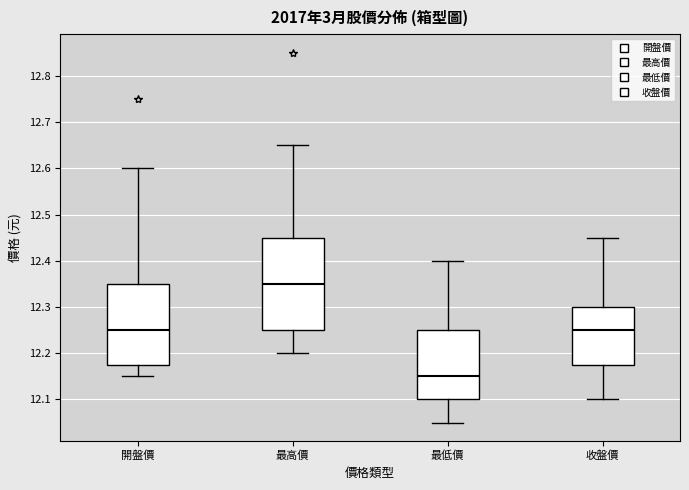

Reading left to right, read every box against the y-axis: the position of its median line, the range the box covers, and the ends of its whiskers. The values are not printed on the chart, so give them approximately, as read against the axis.

開盤價: median 12.25, box 12.18 to 12.35, whiskers 12.15 to 12.60
最高價: median 12.35, box 12.25 to 12.45, whiskers 12.20 to 12.65
最低價: median 12.15, box 12.10 to 12.25, whiskers 12.05 to 12.40
收盤價: median 12.25, box 12.18 to 12.30, whiskers 12.10 to 12.45